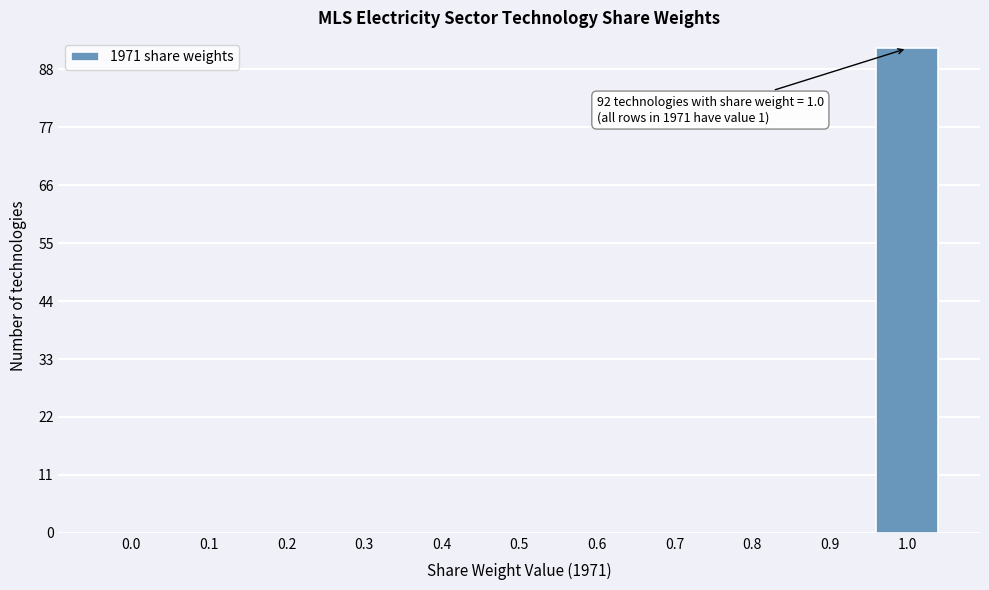

Reading right to left, what are all the values shown in this chart?

1.0=92	0.9=0	0.8=0	0.7=0	0.6=0	0.5=0	0.4=0	0.3=0	0.2=0	0.1=0	0.0=0